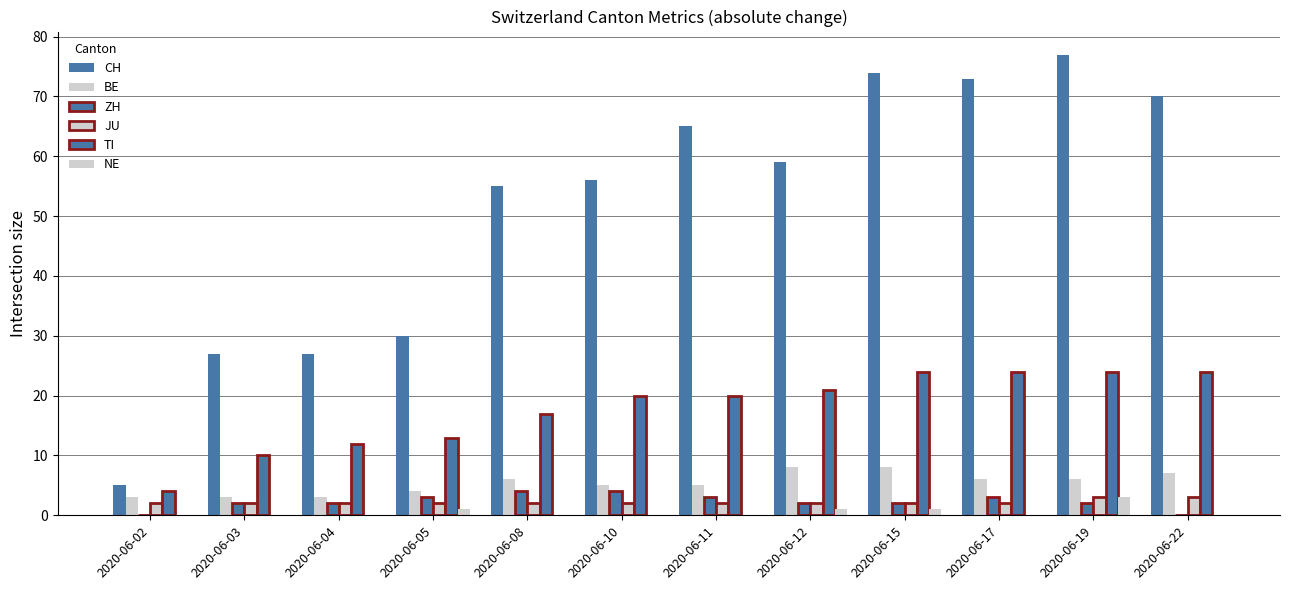

Reading right to left, what are all the values shown in this chart?

CH: 2020-06-22=70	2020-06-19=77	2020-06-17=73	2020-06-15=74	2020-06-12=59	2020-06-11=65	2020-06-10=56	2020-06-08=55	2020-06-05=30	2020-06-04=27	2020-06-03=27	2020-06-02=5
BE: 2020-06-22=7	2020-06-19=6	2020-06-17=6	2020-06-15=8	2020-06-12=8	2020-06-11=5	2020-06-10=5	2020-06-08=6	2020-06-05=4	2020-06-04=3	2020-06-03=3	2020-06-02=3
ZH: 2020-06-22=0	2020-06-19=2	2020-06-17=3	2020-06-15=2	2020-06-12=2	2020-06-11=3	2020-06-10=4	2020-06-08=4	2020-06-05=3	2020-06-04=2	2020-06-03=2	2020-06-02=0
JU: 2020-06-22=3	2020-06-19=3	2020-06-17=2	2020-06-15=2	2020-06-12=2	2020-06-11=2	2020-06-10=2	2020-06-08=2	2020-06-05=2	2020-06-04=2	2020-06-03=2	2020-06-02=2
TI: 2020-06-22=24	2020-06-19=24	2020-06-17=24	2020-06-15=24	2020-06-12=21	2020-06-11=20	2020-06-10=20	2020-06-08=17	2020-06-05=13	2020-06-04=12	2020-06-03=10	2020-06-02=4
NE: 2020-06-22=0	2020-06-19=3	2020-06-17=0	2020-06-15=1	2020-06-12=1	2020-06-11=0	2020-06-10=0	2020-06-08=0	2020-06-05=1	2020-06-04=0	2020-06-03=0	2020-06-02=0